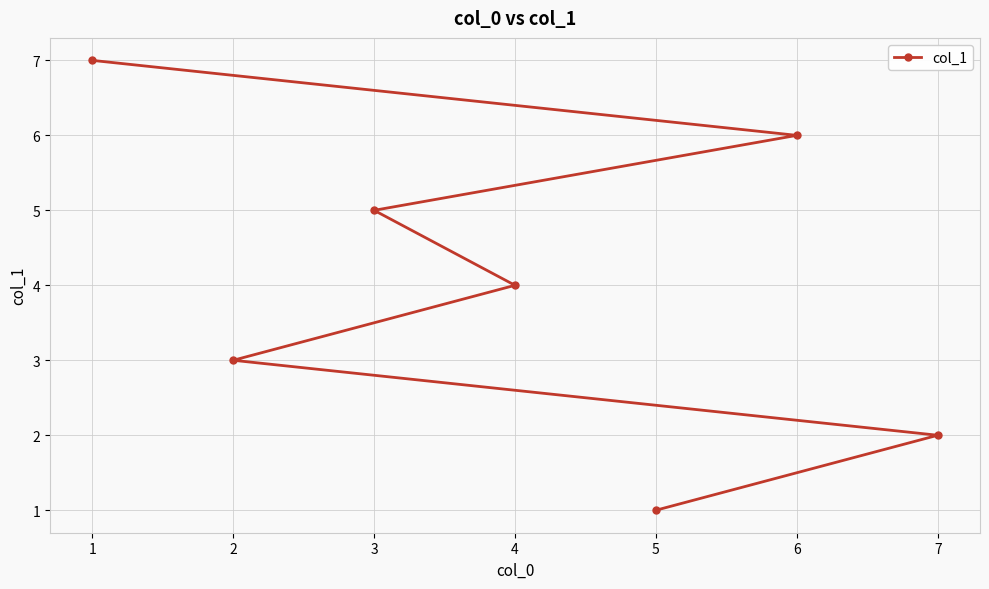

At which label does the data first exceed 4?

1